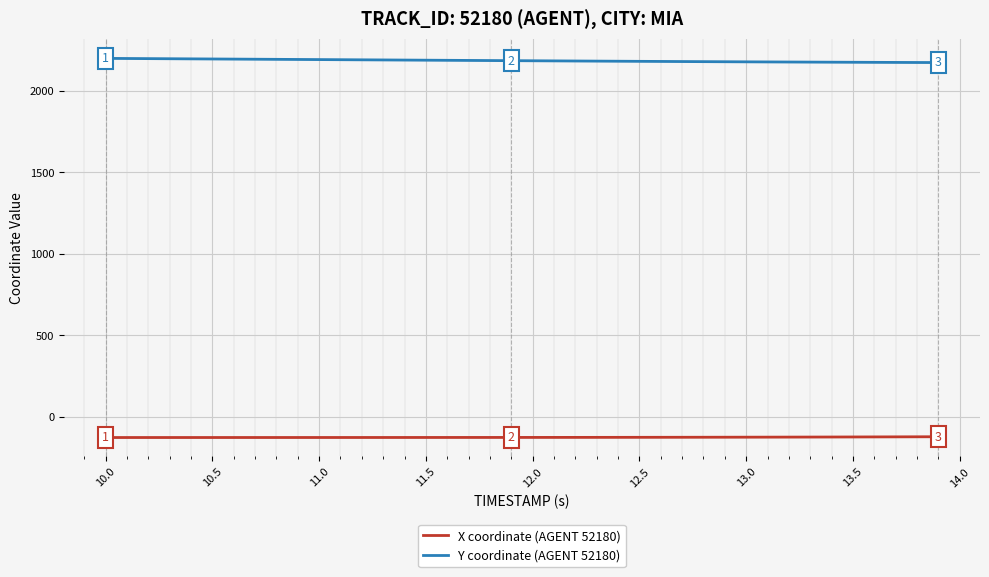

Which series has the largest total across all categories?

Y coordinate (AGENT 52180)